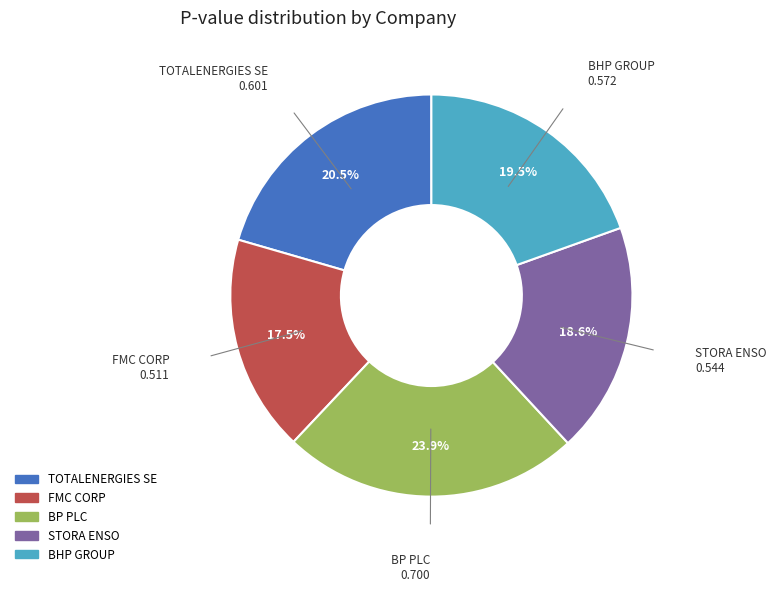

How many slices are in this pie chart?

5